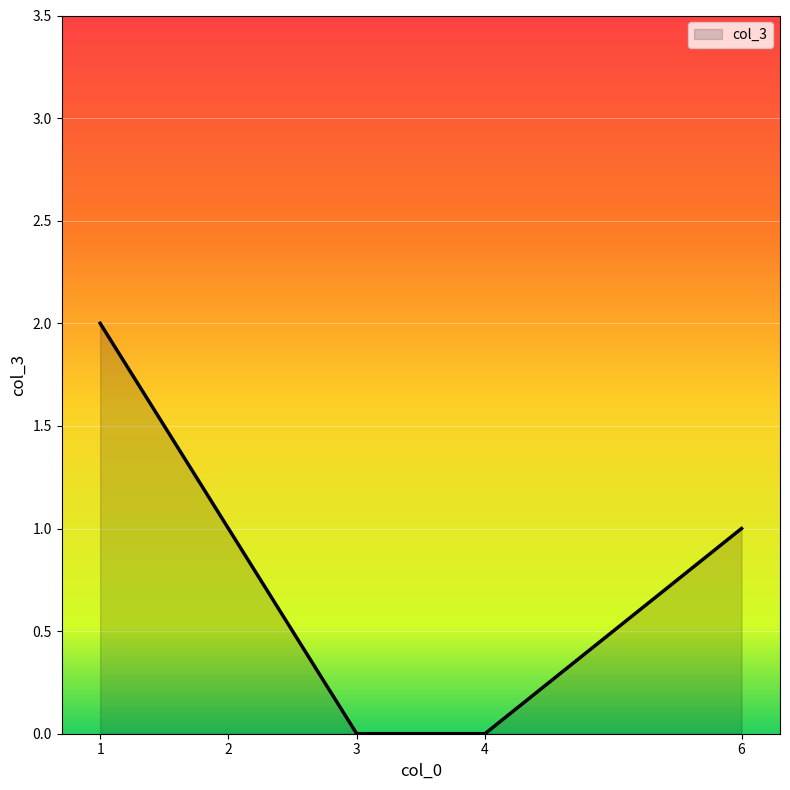

What is the sum of all values?

4